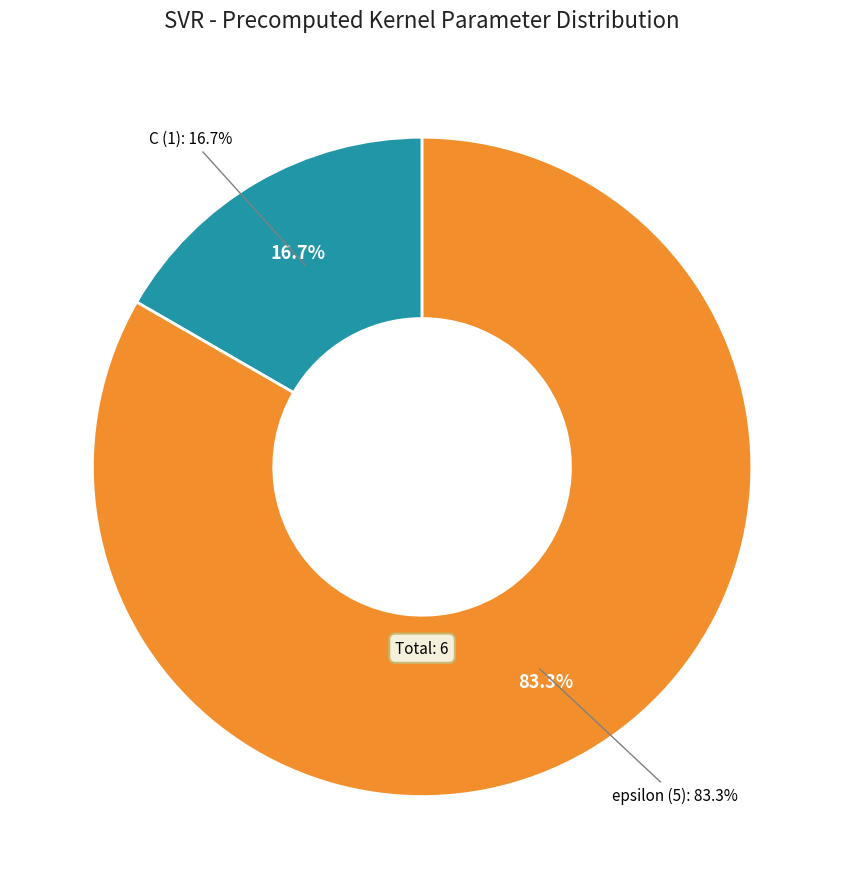

The C slice represents 17% of the pie. True or false?

True